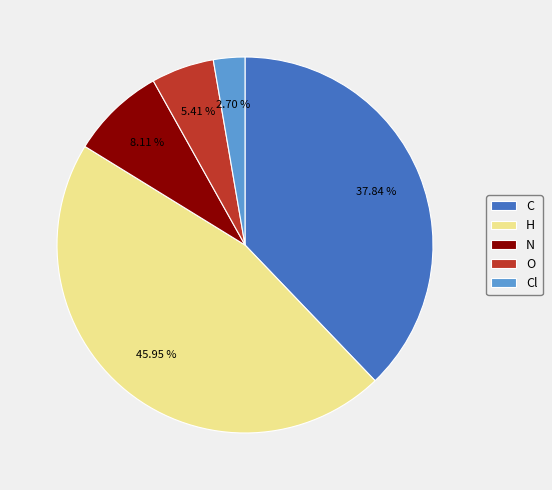

Rank the categories by value from lowest to highest.

Cl, O, N, C, H